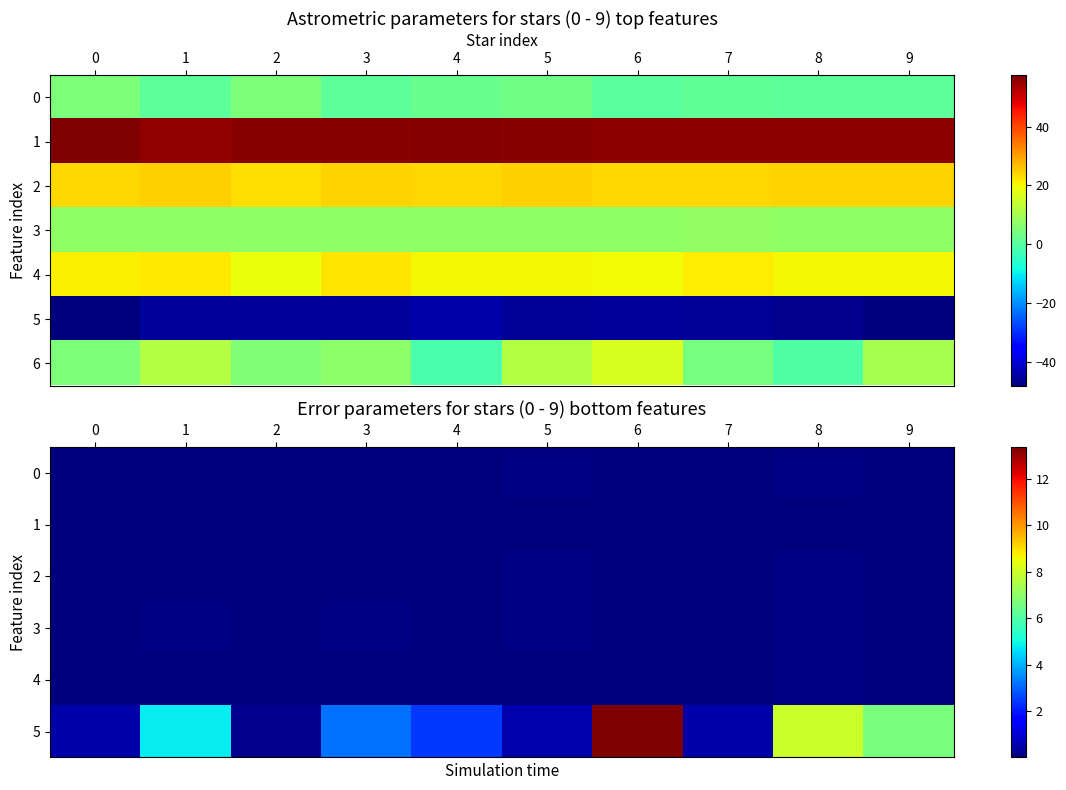

How many categories are shown in the chart?

10